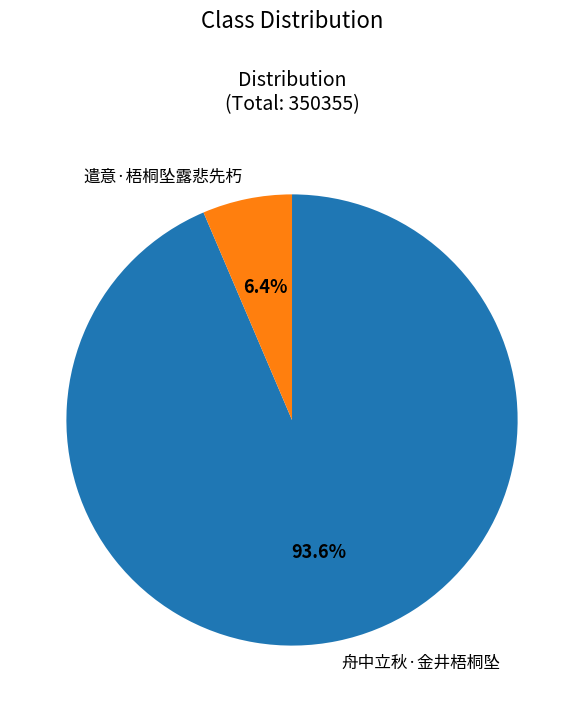

What percentage is the 舟中立秋·金井梧桐坠 slice, to the nearest percent?

94%